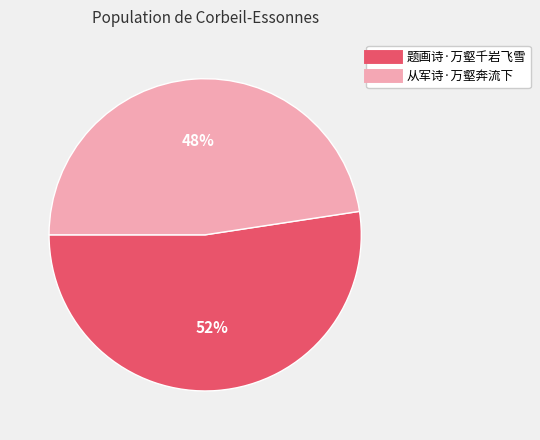

Do 从军诗·万壑奔流下 and 题画诗·万壑千岩飞雪 together represent more than half of the pie?

Yes